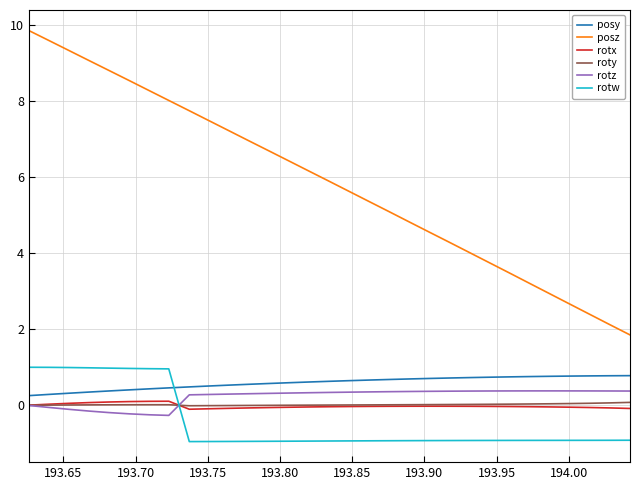

How many distinct data groups are displayed?

6